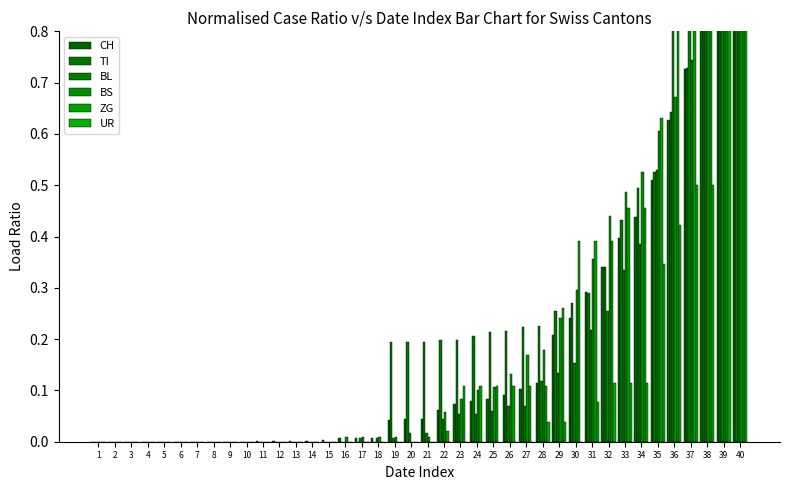

The value of CH at 19 is 0.0. True or false?

True